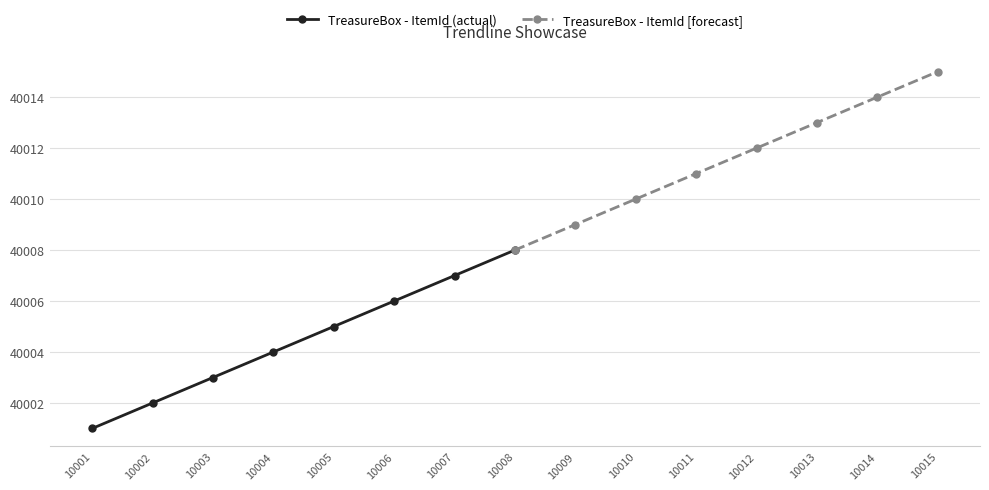

List the series in order of their peak value, lowest first.

TreasureBox - ItemId (actual), TreasureBox - ItemId [forecast]